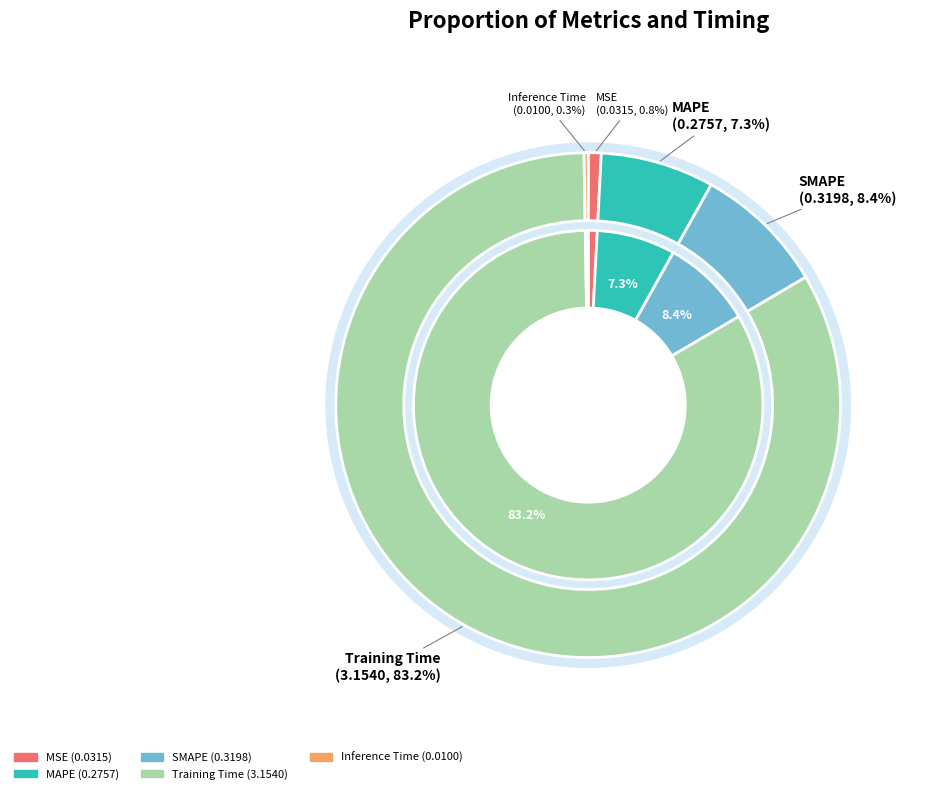

Count the number of slices in the pie.

5